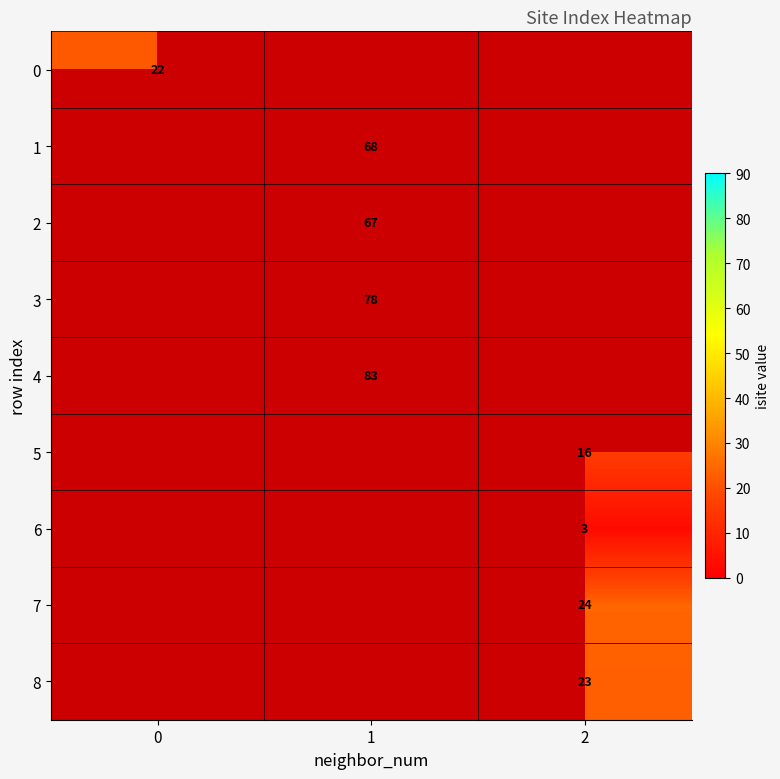

The 4 series shows 83 at 1. True or false?

True